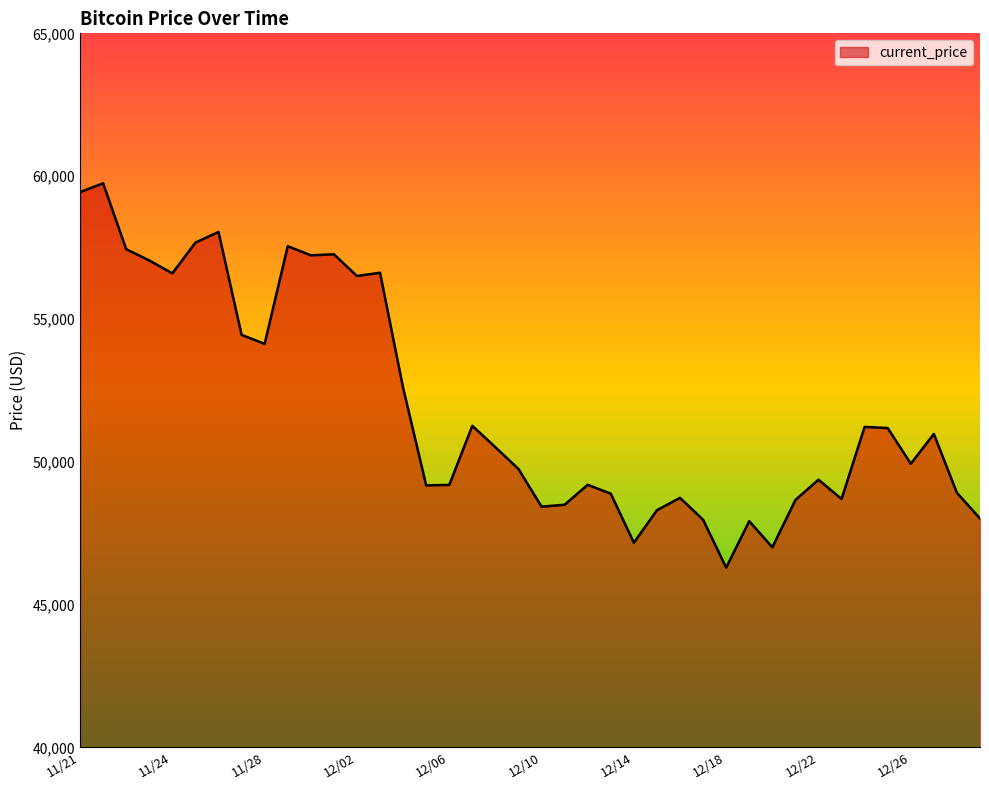

What is the difference between the maximum and minimum values?

13453